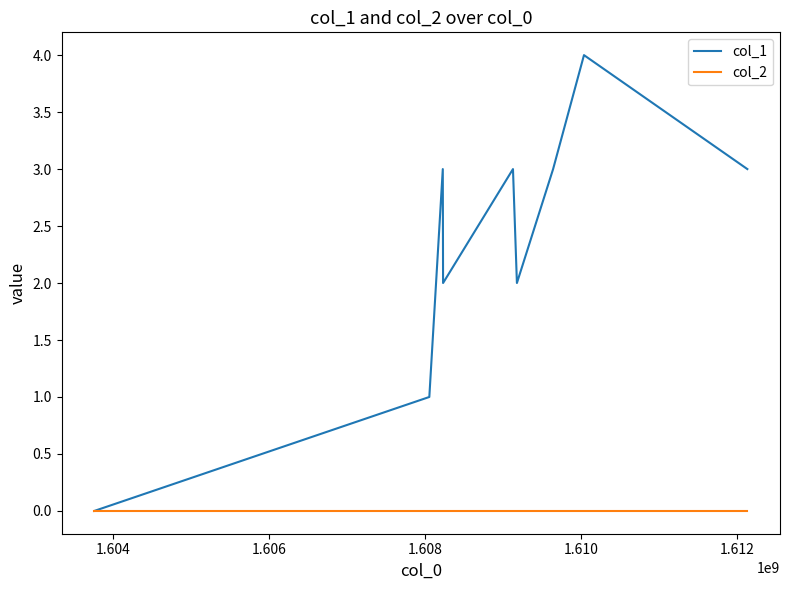

What is the sum of all col_1 values?

21